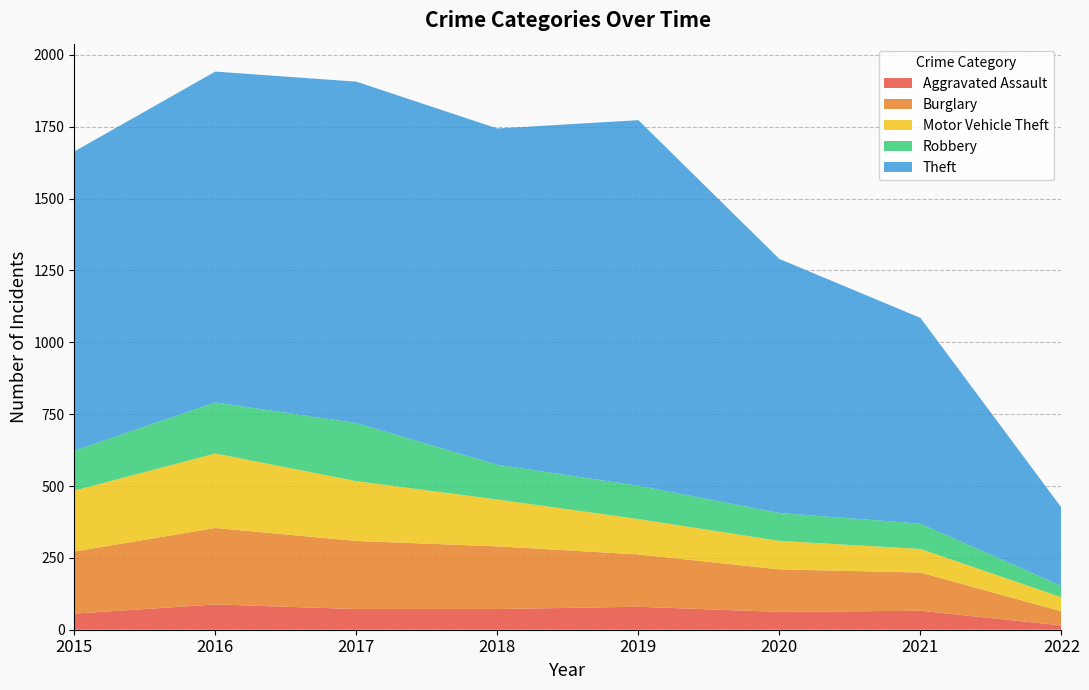

Reading right to left, transcribe all the data shown in this chart.

Aggravated Assault: 15	66	62	80	72	72	88	56
Burglary: 49	133	148	182	218	237	266	216
Motor Vehicle Theft: 49	82	99	123	163	208	259	212
Robbery: 39	88	97	116	121	202	178	139
Theft: 273	716	884	1272	1170	1188	1151	1041